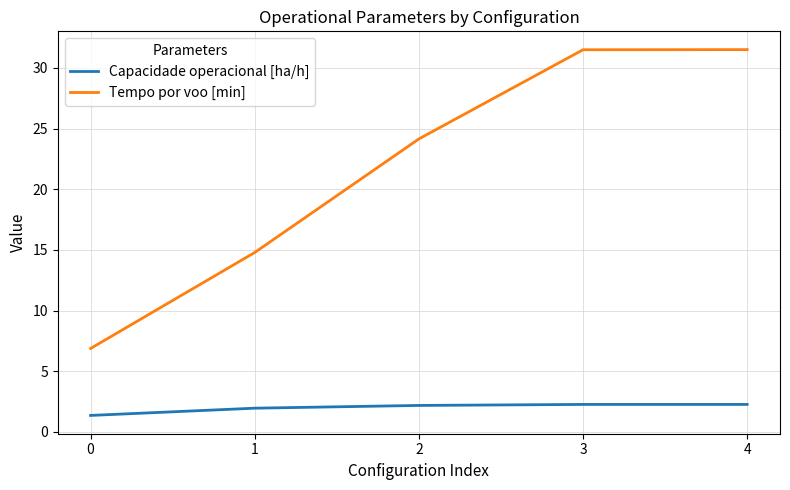

Is this an area chart (filled region under the line)?

No